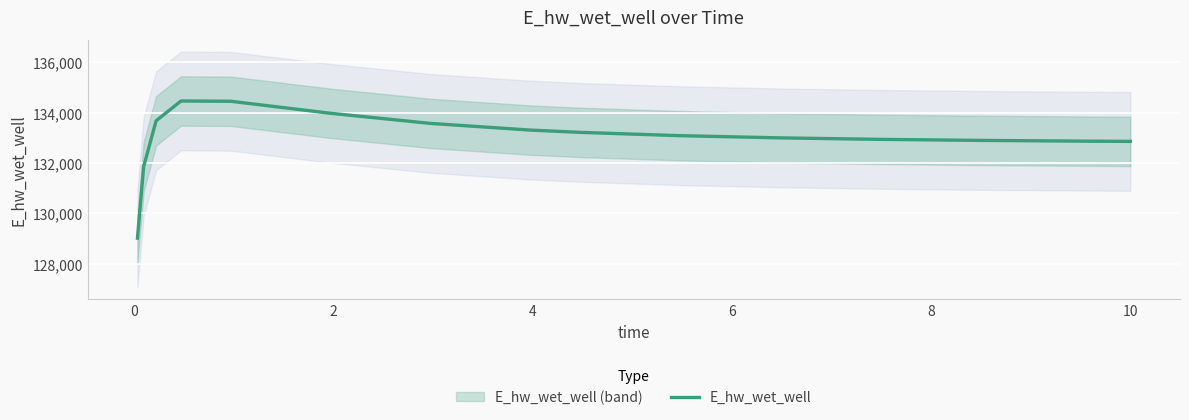

What is the highest value of the E_hw_wet_well series?

134462.2